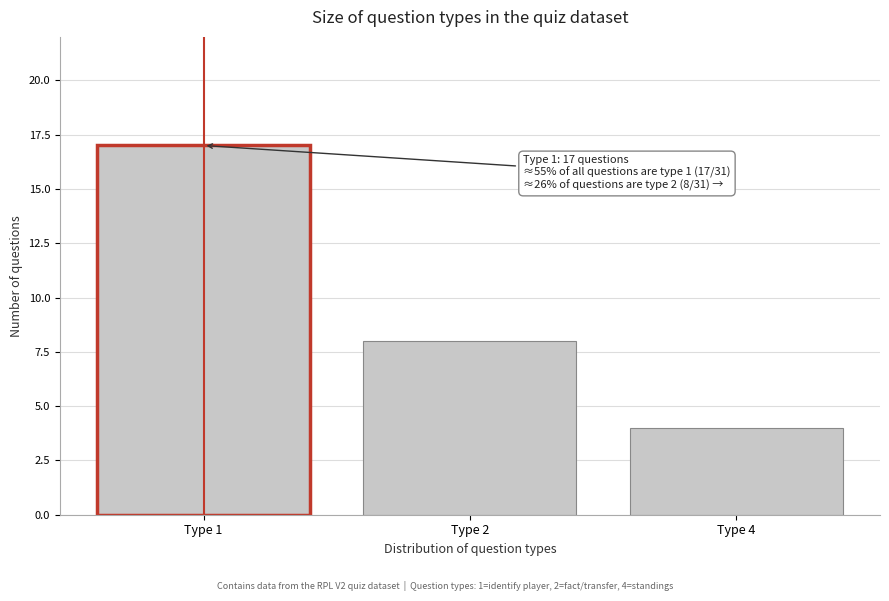

Reading right to left, list all the values displayed in this chart.

4	8	17